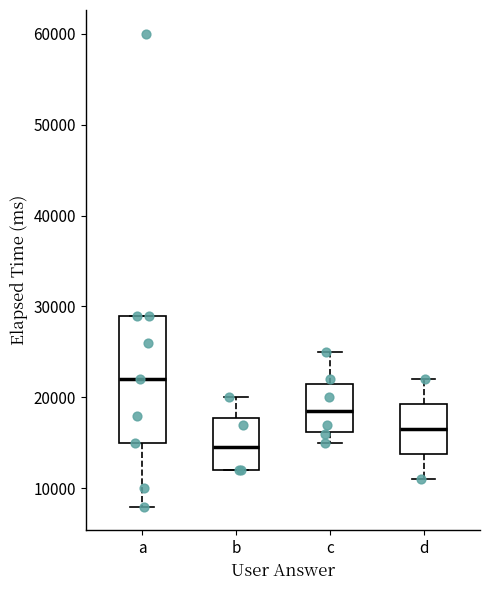

Reading left to right, read every box against the y-axis: the position of its median line, the range the box covers, and the ends of its whiskers. The values are not printed on the chart, so give them approximately, as read against the axis.

a: median 22000, box 15000 to 29000, whiskers 8000 to 29000
b: median 15000, box 12000 to 18000, whiskers 12000 to 20000
c: median 19000, box 16000 to 22000, whiskers 15000 to 25000
d: median 17000, box 14000 to 19000, whiskers 11000 to 22000